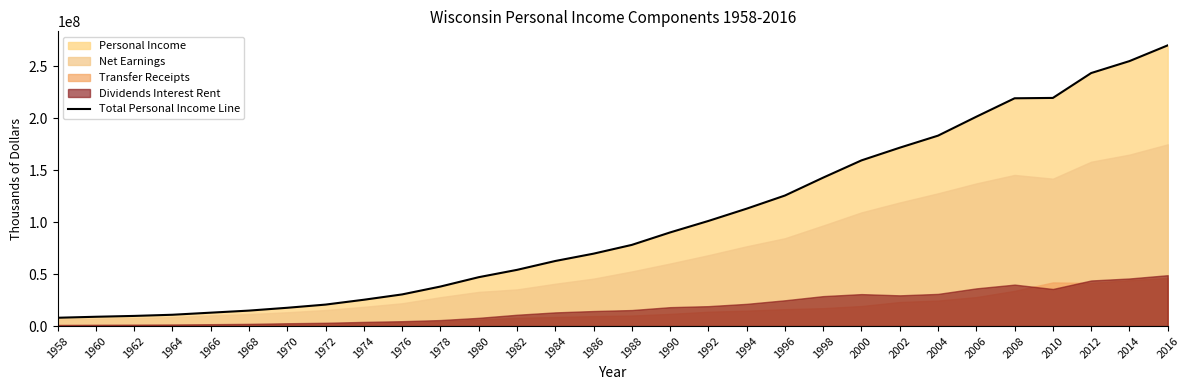

What is the difference between the values at 1978 and 1974?

12711285